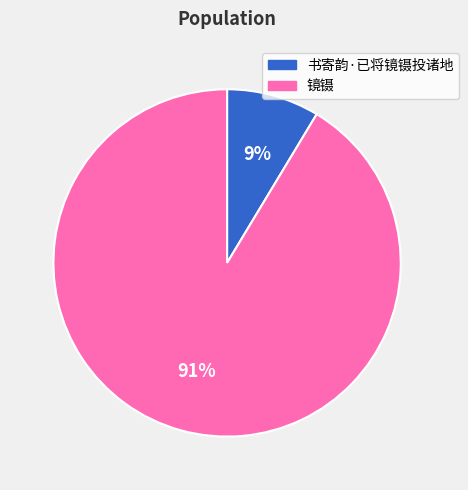

Which slice is the smallest?

书寄韵·已将镜镊投诸地